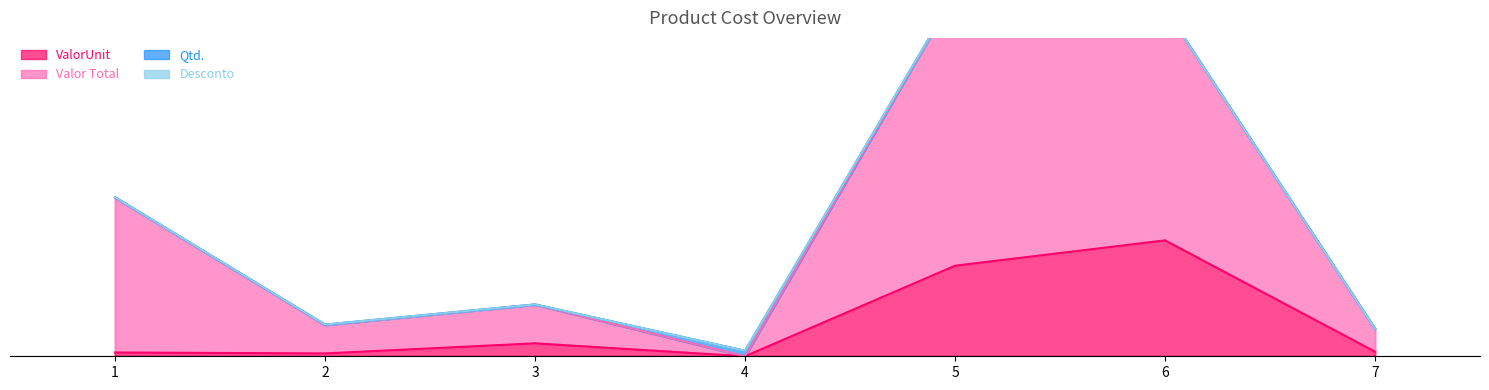

What is the difference between the ValorUnit values at 5 and 7?

2160.6